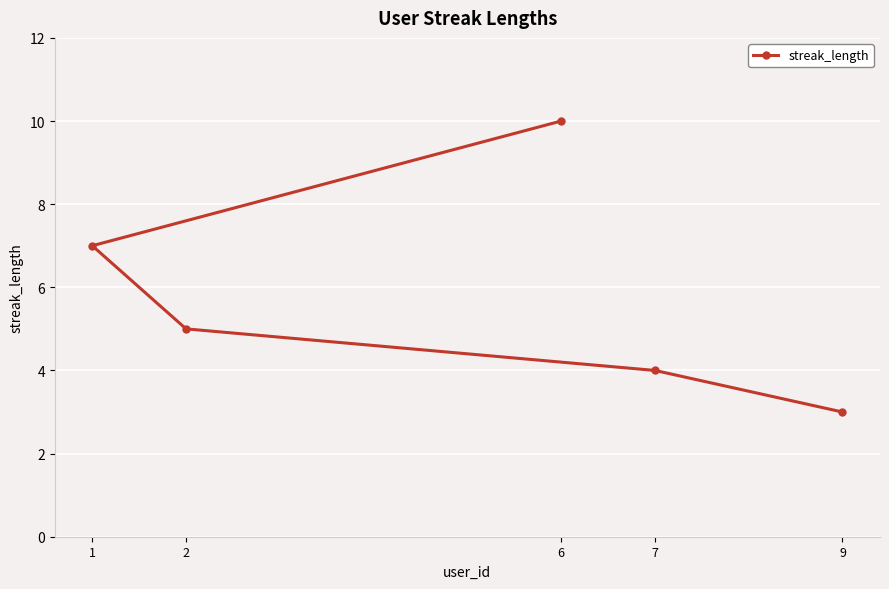

At which label does the data first exceed 5?

1